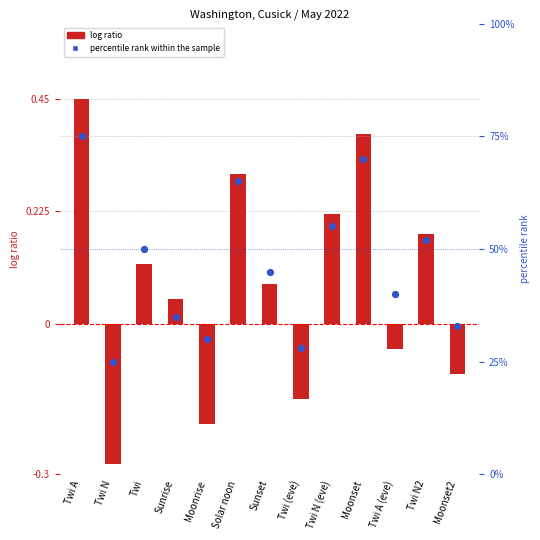

What is the total value across all series at Moonset?

70.4